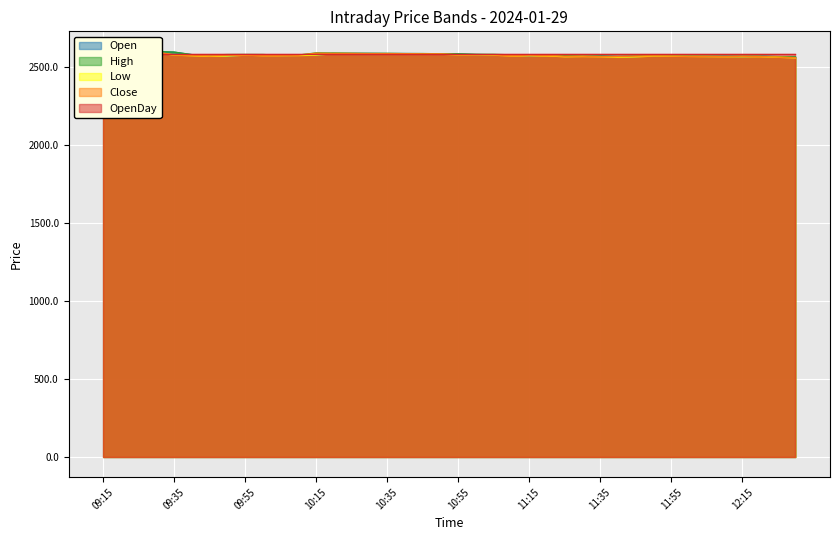

Which series changed the most between 11:25 and 11:55?

Low